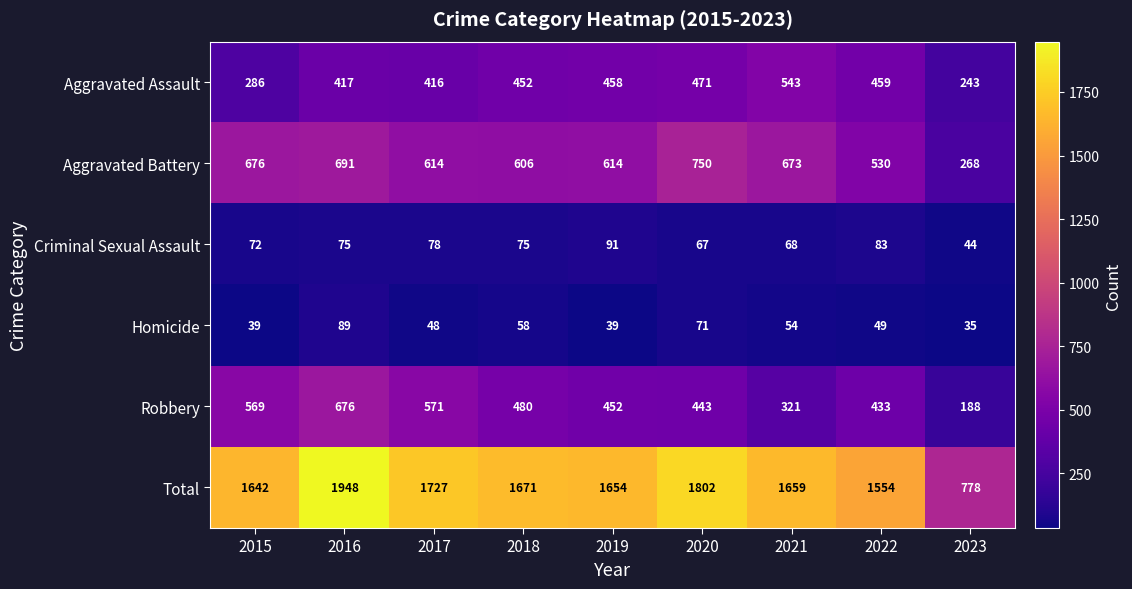

What is the average value of the Criminal Sexual Assault series?

73